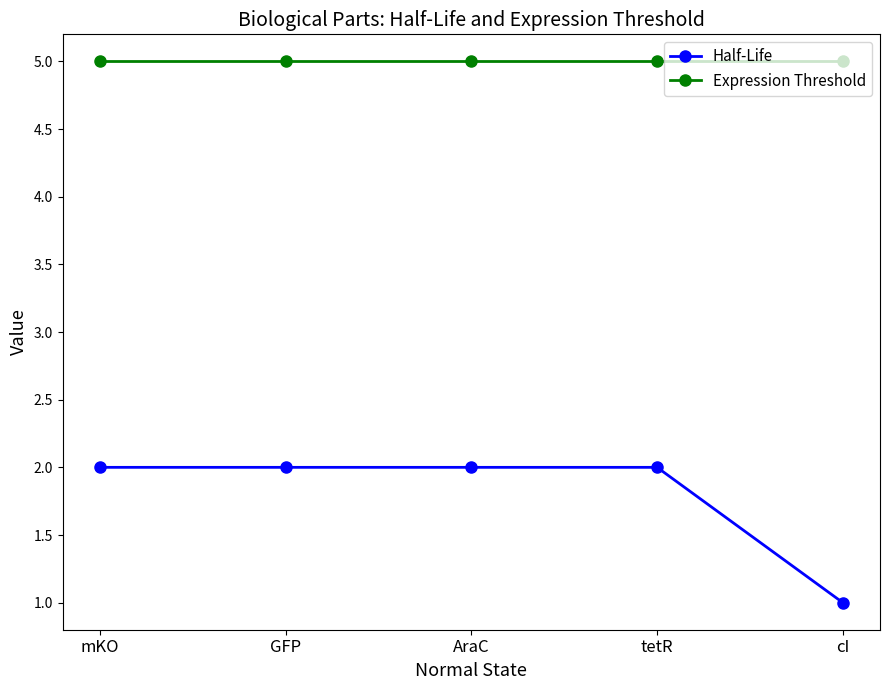

True or false: Half-Life and Expression Threshold intersect in this chart.

False